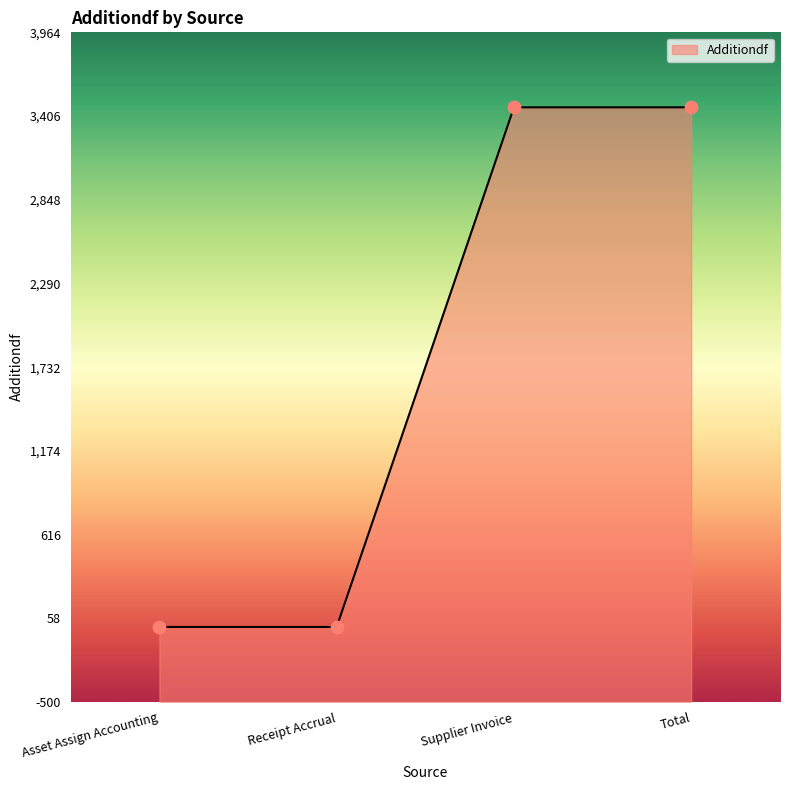

Which has a higher value, Asset Assign Accounting or Total?

Total